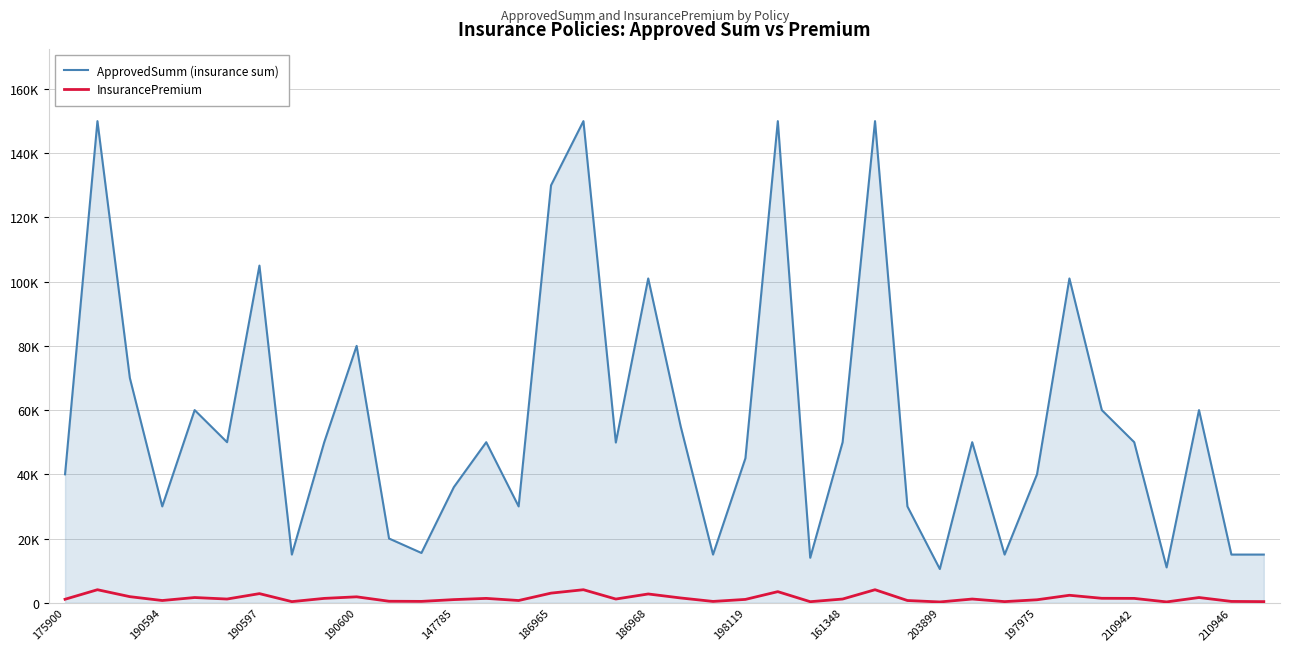

What are all the series names shown in the legend?

ApprovedSumm (insurance sum), InsurancePremium